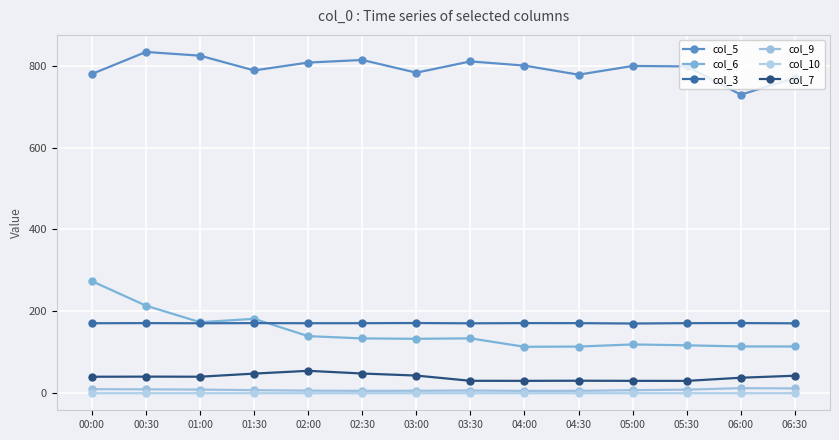

What is the value of the col_3 point at the 4th from the left?

171.2